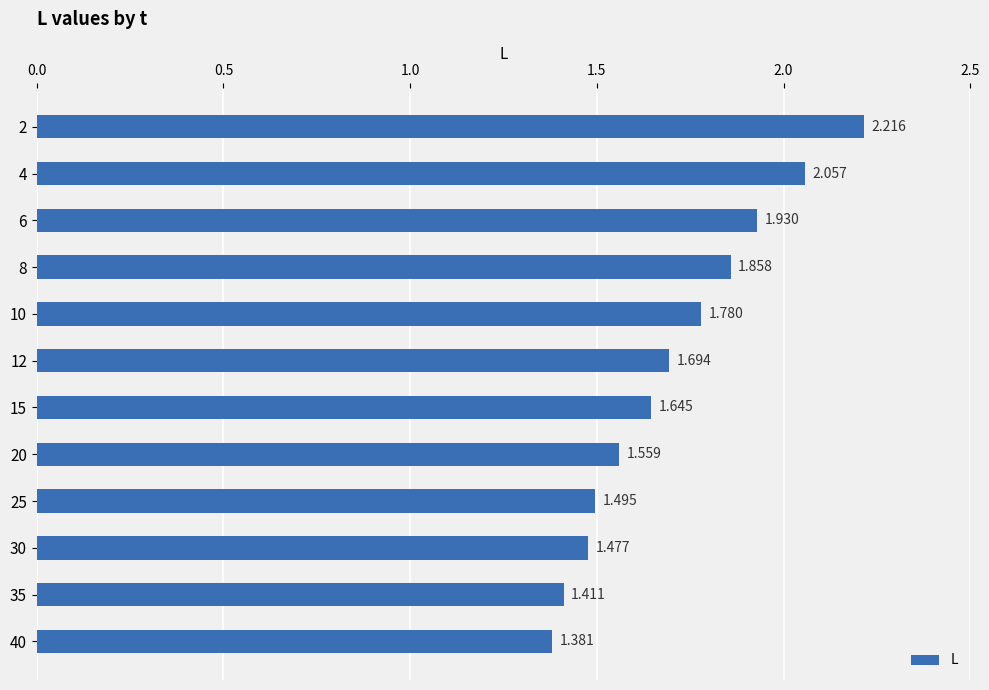

How many categories are shown in the chart?

12